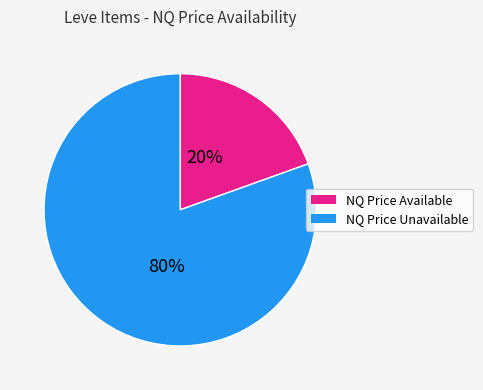

Is there any slice that represents more than half of the pie?

Yes